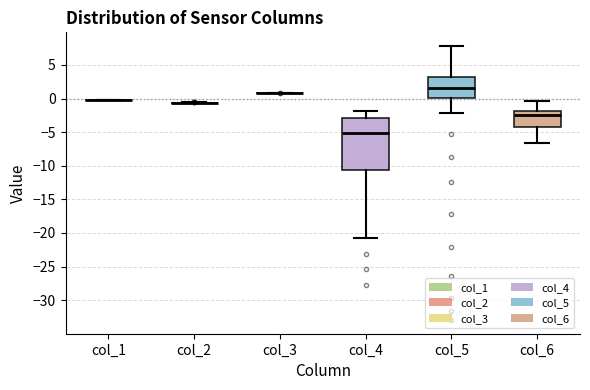

Which box is the tallest, from its lower edge to its upper edge?

col_4